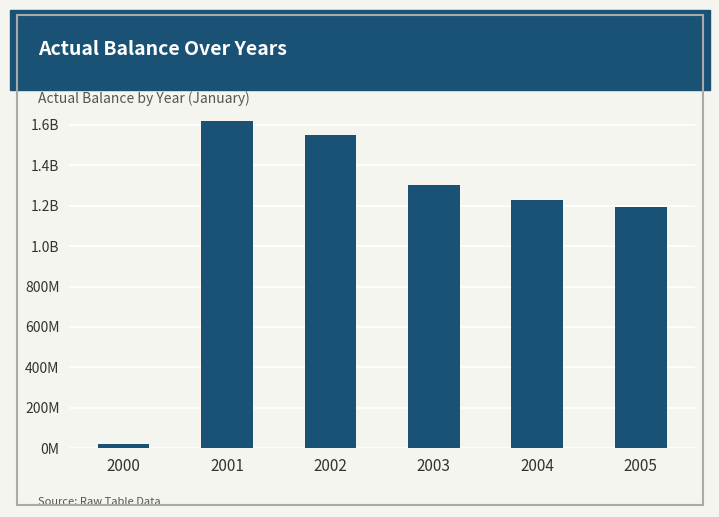

The chart shows a value of 2672564936.7 at 2001. True or false?

False